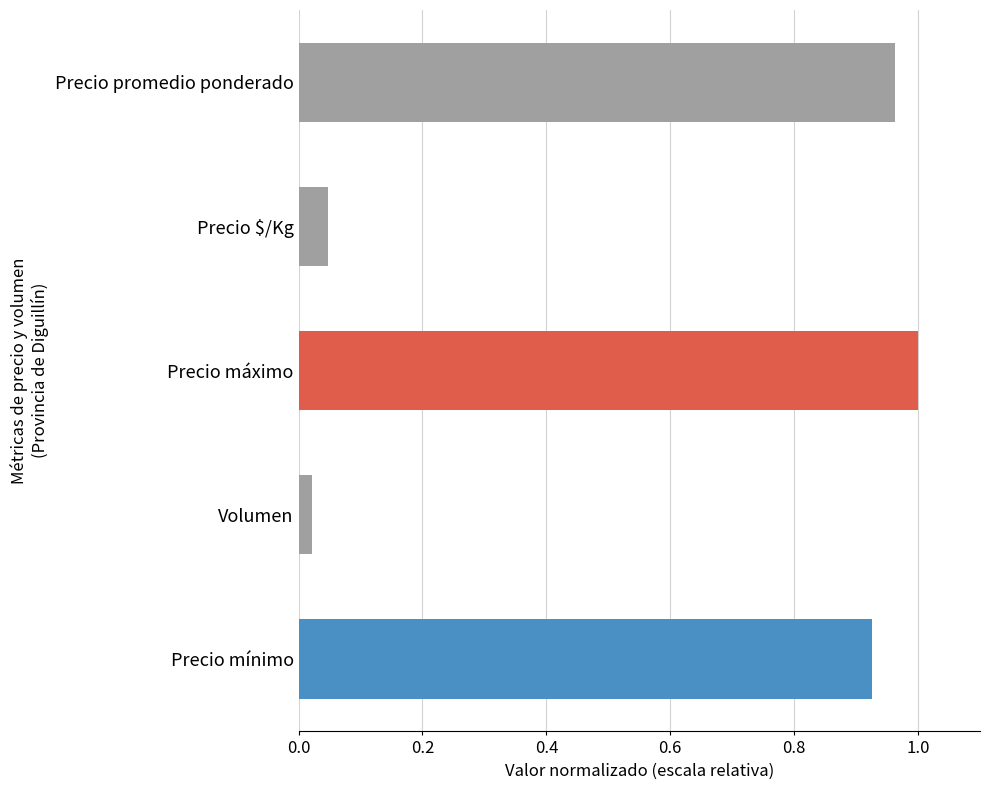

Which category has the lowest value across all series?

Volumen